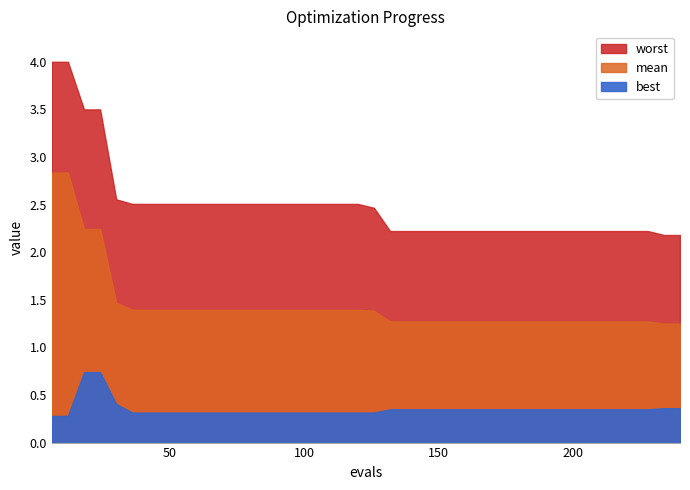

Between 108 and 150, which series saw the biggest shift?

worst